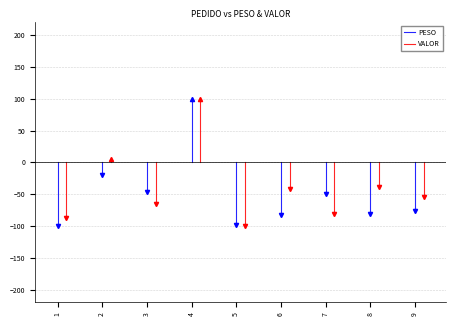

How many lines are shown in the chart?

2